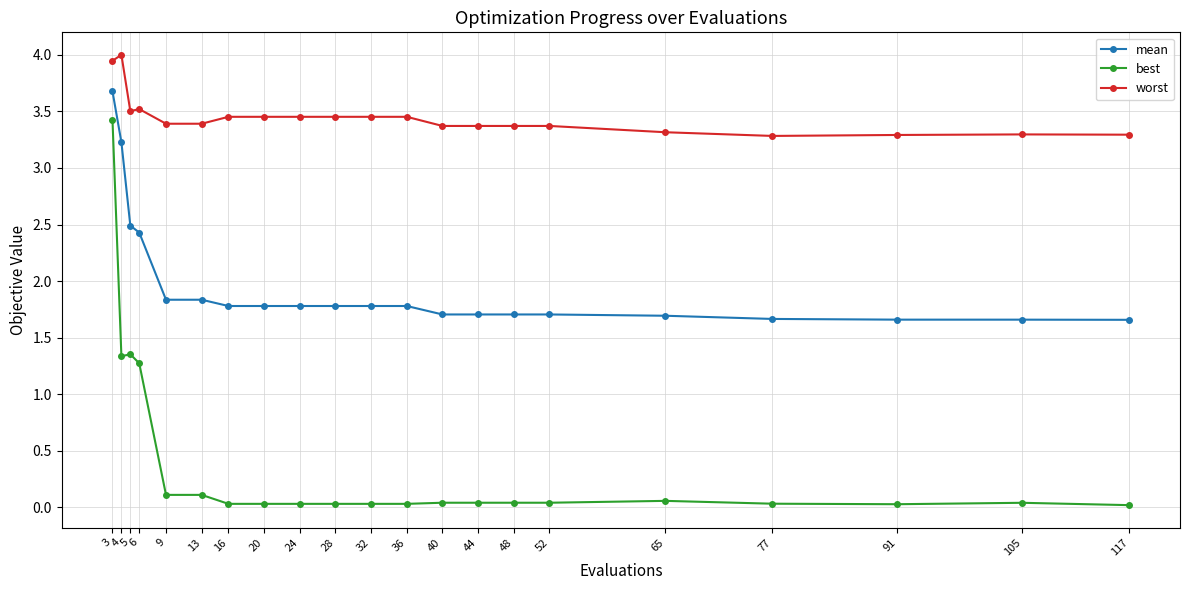

What is the greatest value displayed?

4.0